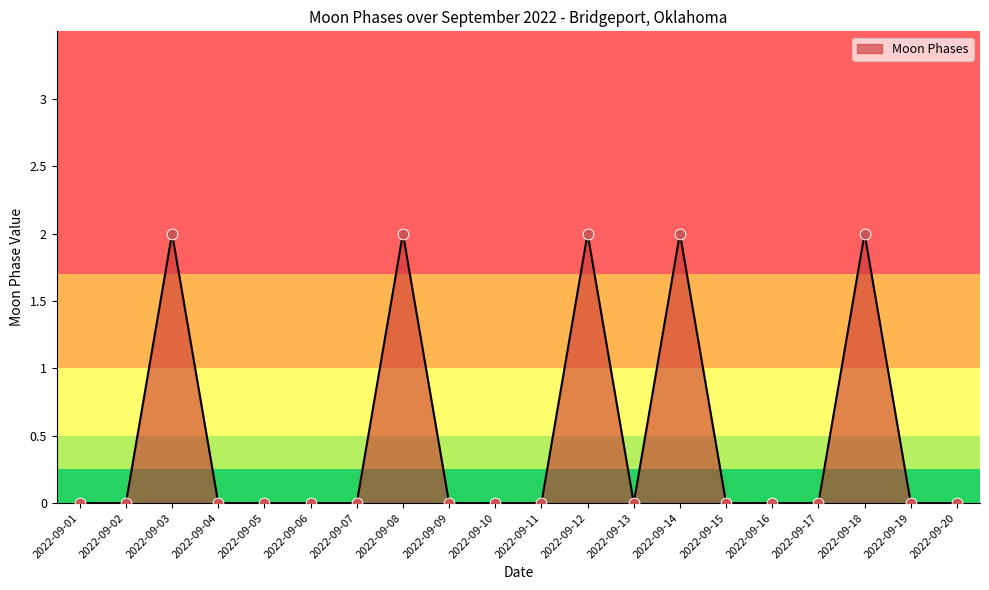

What is the change in value from 2022-09-04 to 2022-09-14?

+2